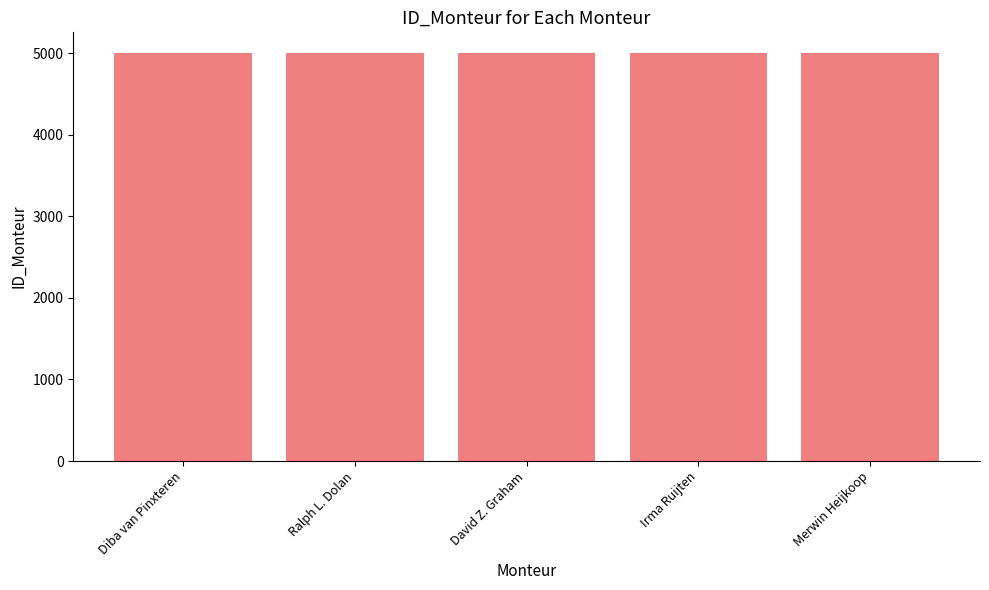

How many series are shown in this chart?

1